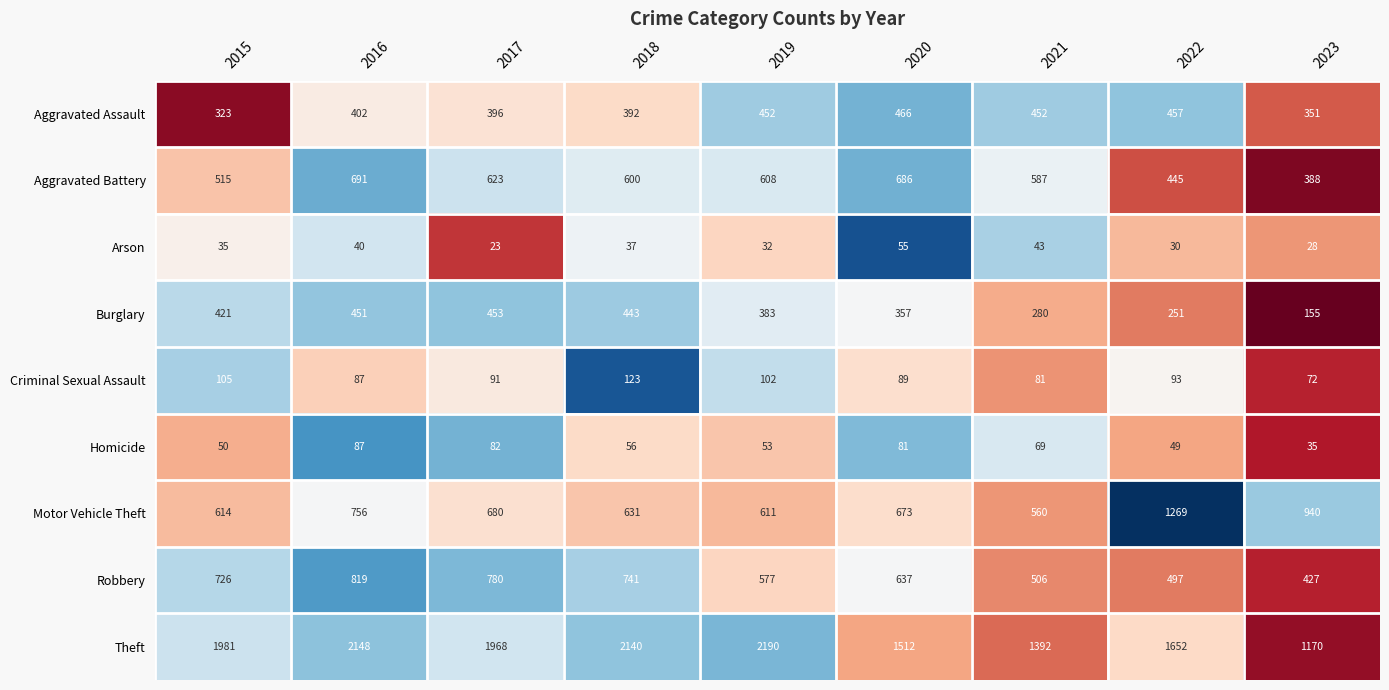

At which label does Aggravated Assault reach its minimum?

2015